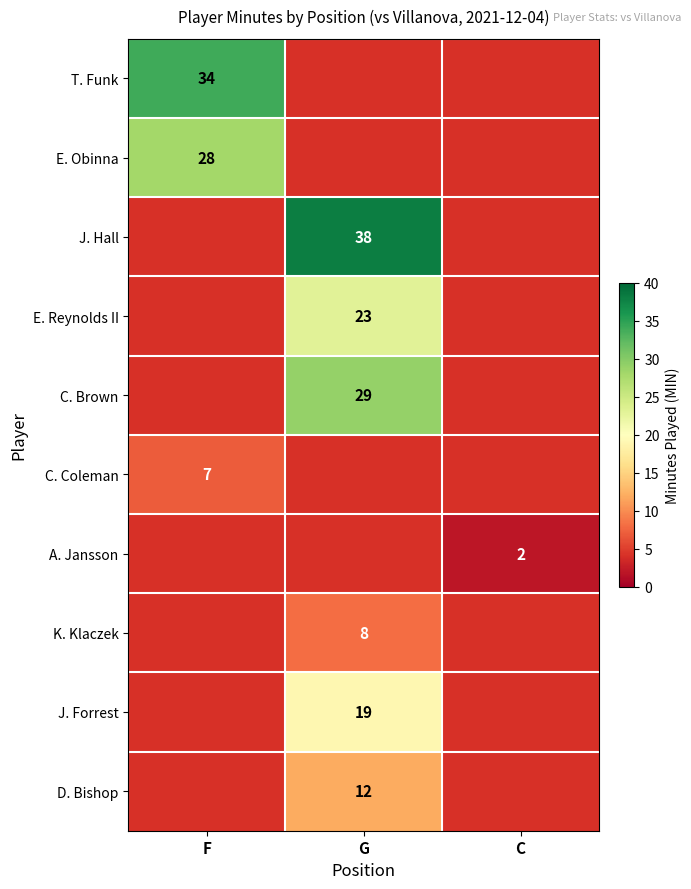

Is it true that J. Forrest equals 25 at G?

False